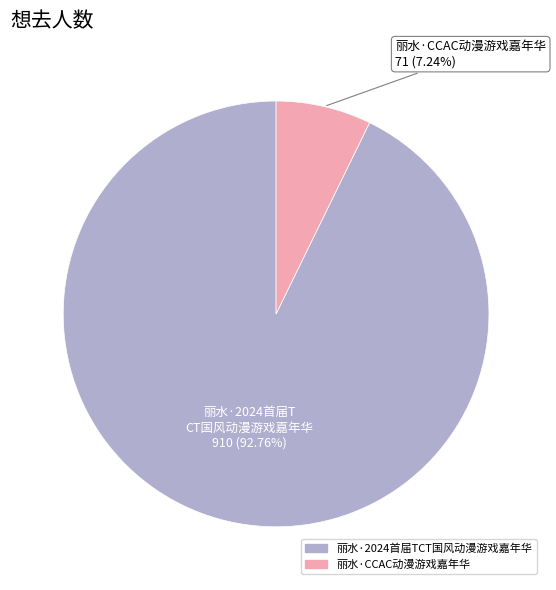

To the nearest percent, what is the difference between the largest and smallest slice percentages?

86%